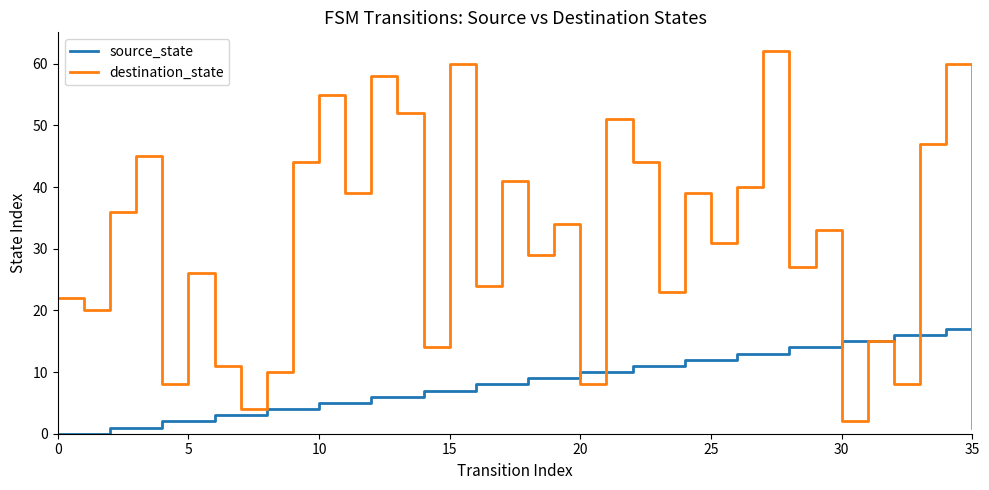

Rank the series by their average value, from lowest to highest.

source_state, destination_state